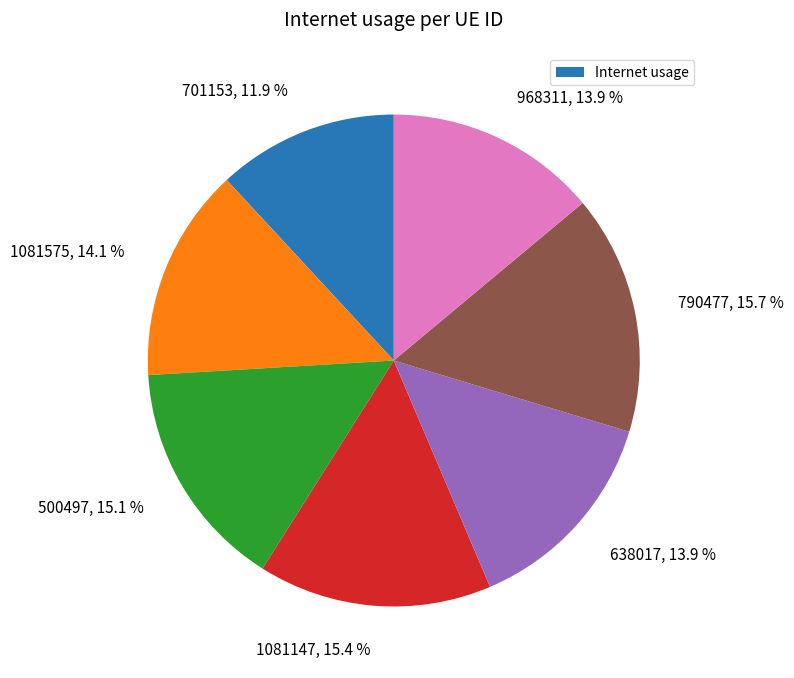

Is there any slice that represents more than half of the pie?

No